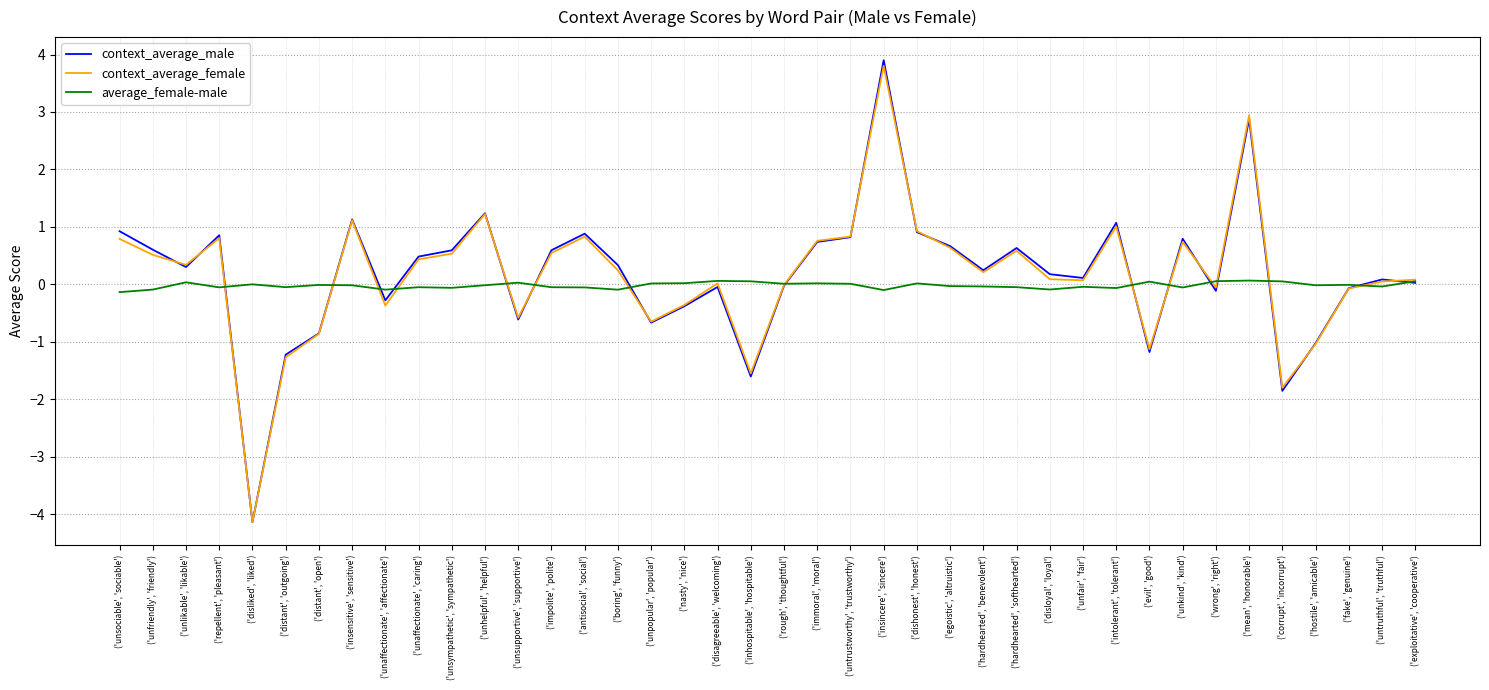

What is the smallest value displayed?

-4.1